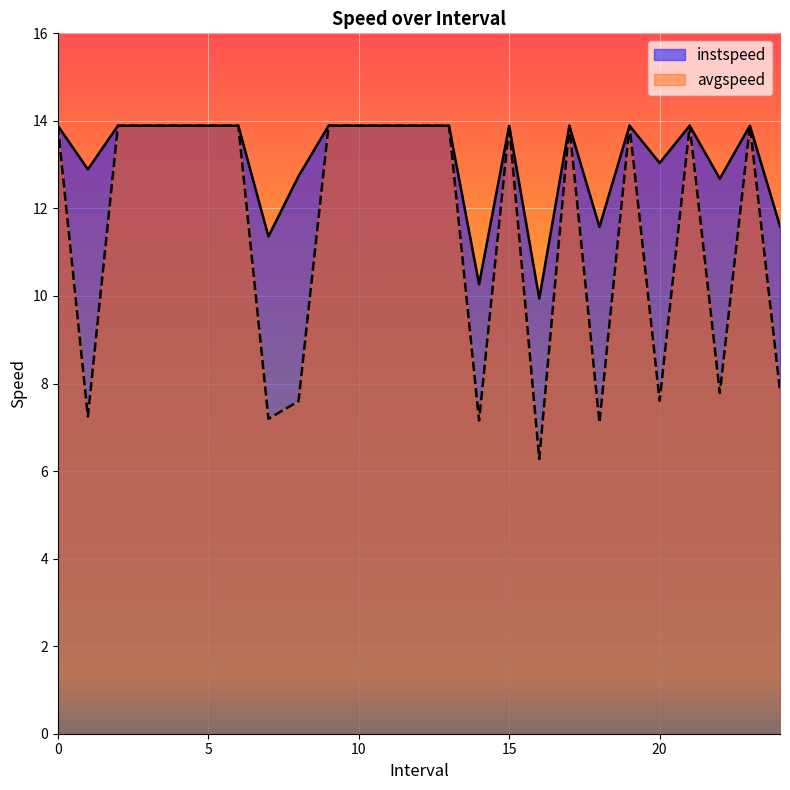

True or false: instspeed has a value of 12.7 at 22.0.

True